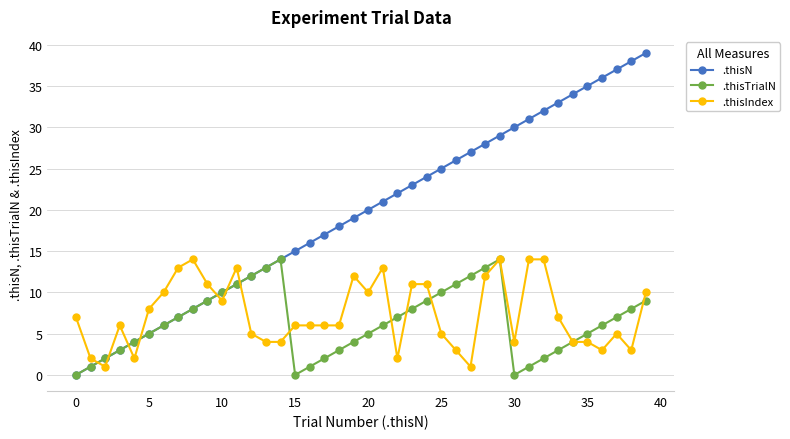

Which series has the largest range (max minus min)?

.thisN